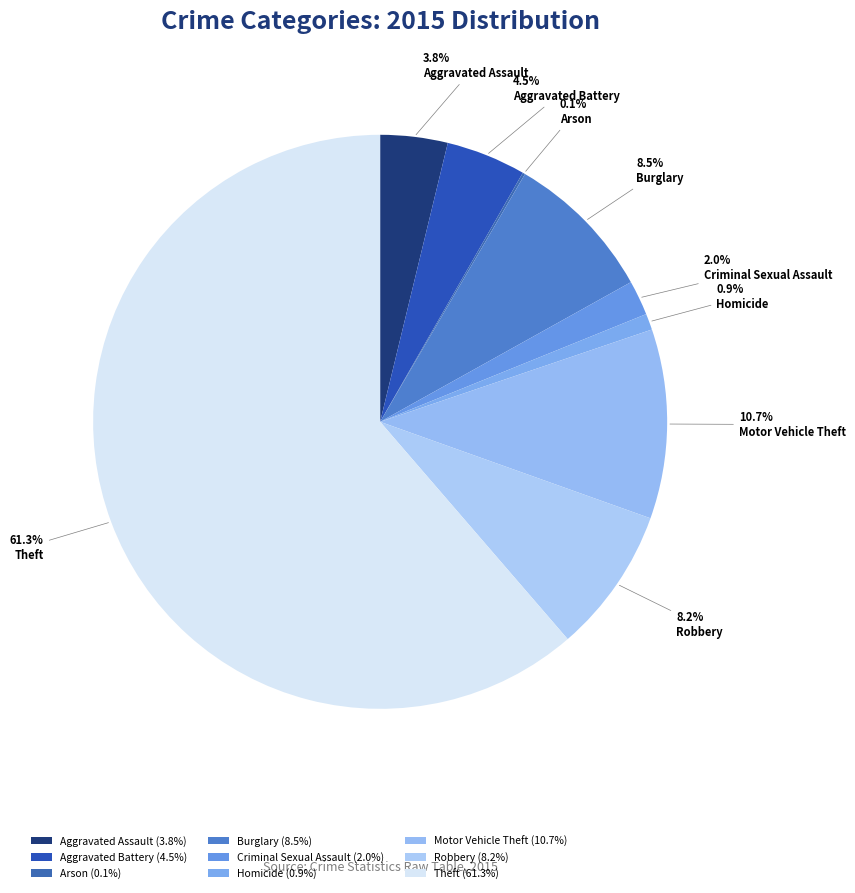

To the nearest percent, what is the average slice percentage?

11%